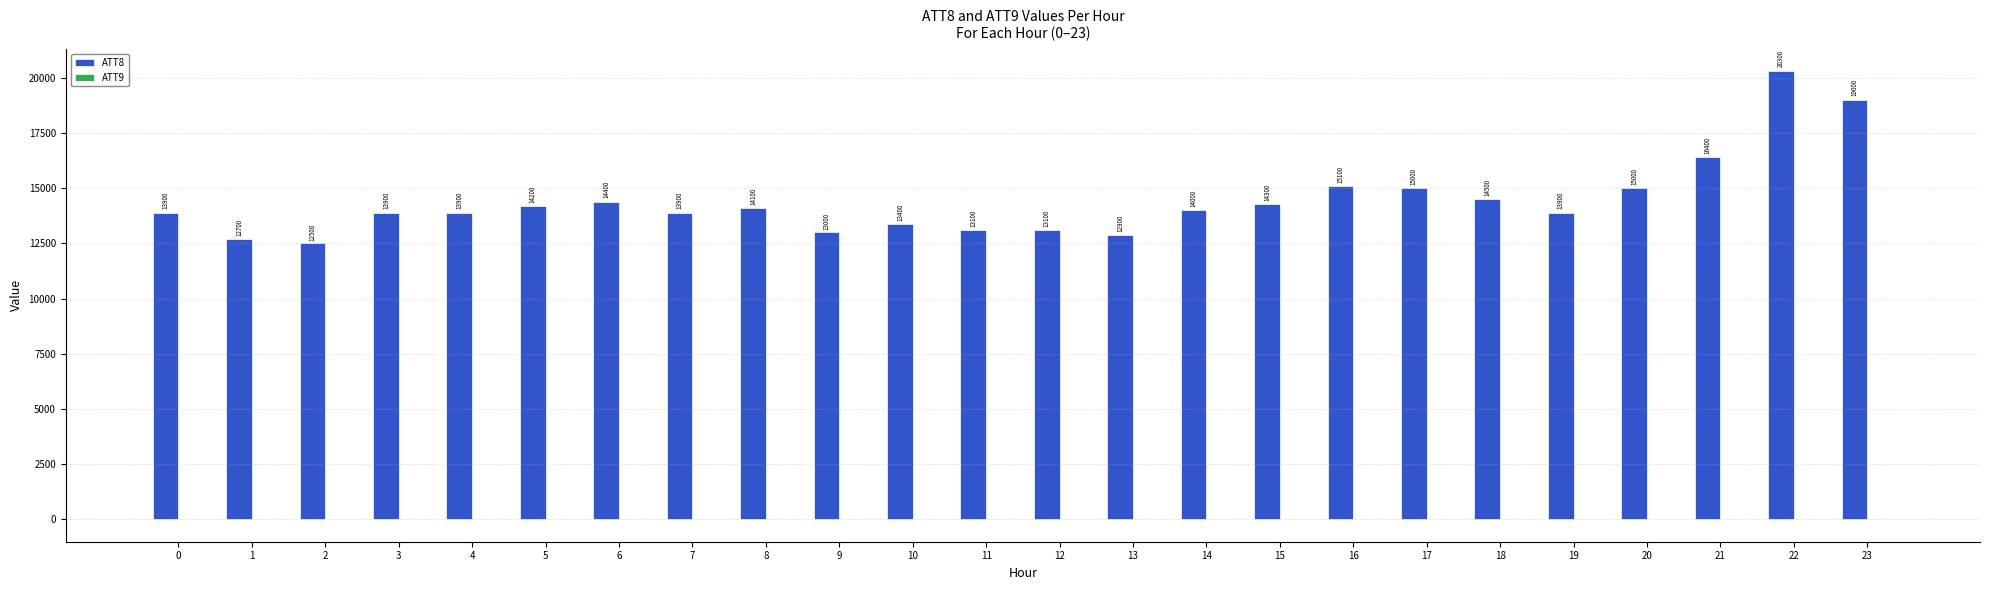

The ATT8 series shows 13900.0 at 3. True or false?

True